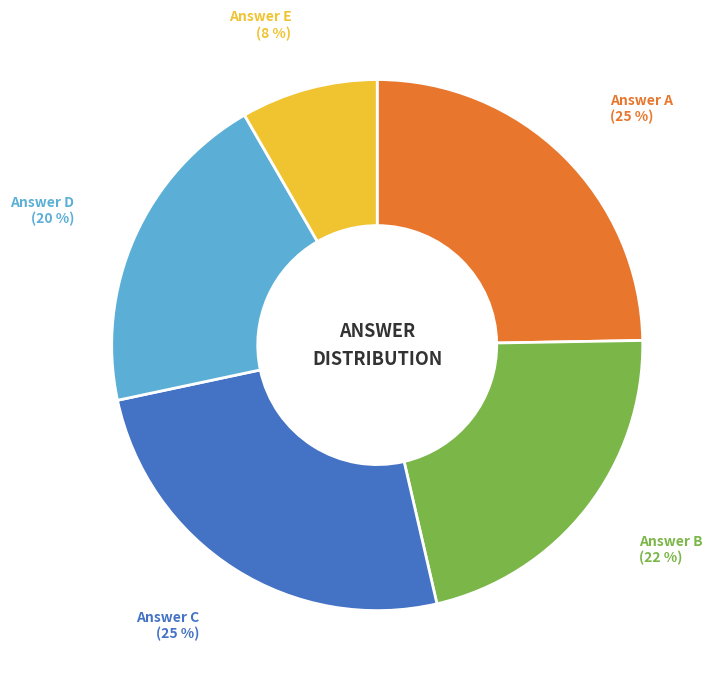

Is there any slice that represents more than half of the pie?

No